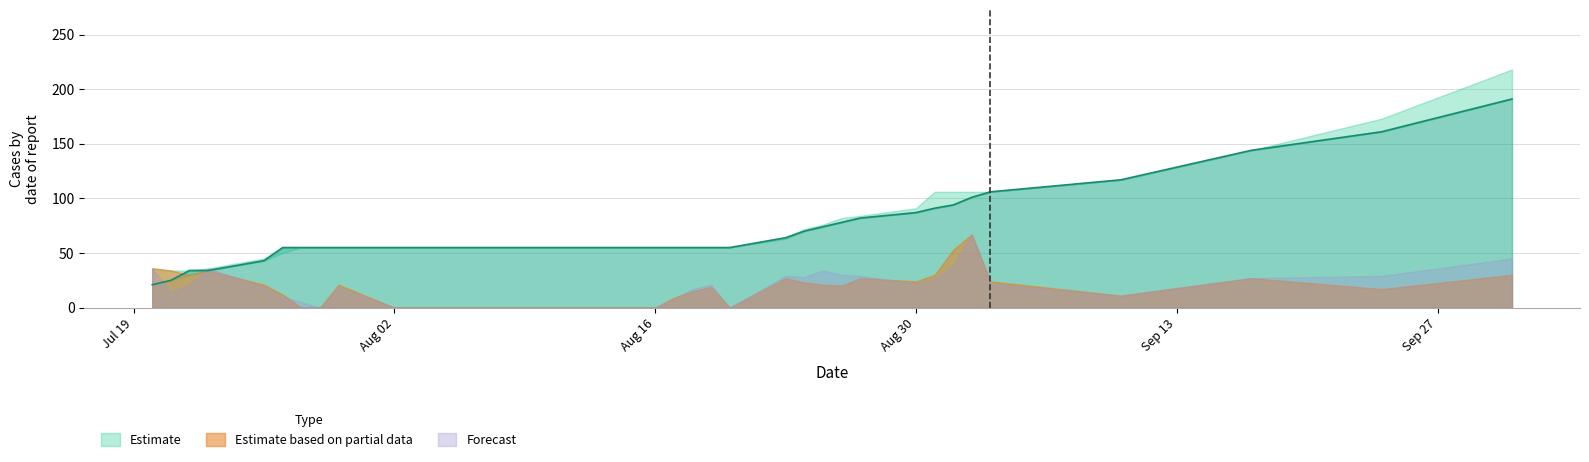

True or false: 本周預計 has a value of 17 at 2021-09-10.

False